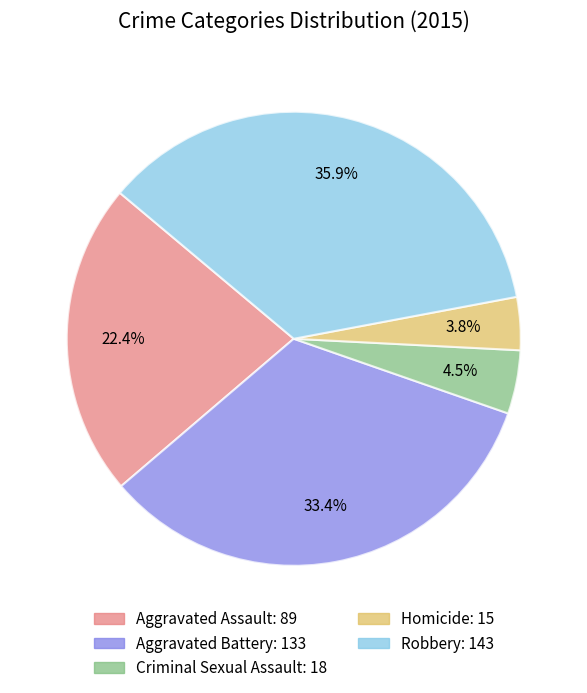

True or false: Aggravated Assault accounts for 22% of the total.

True